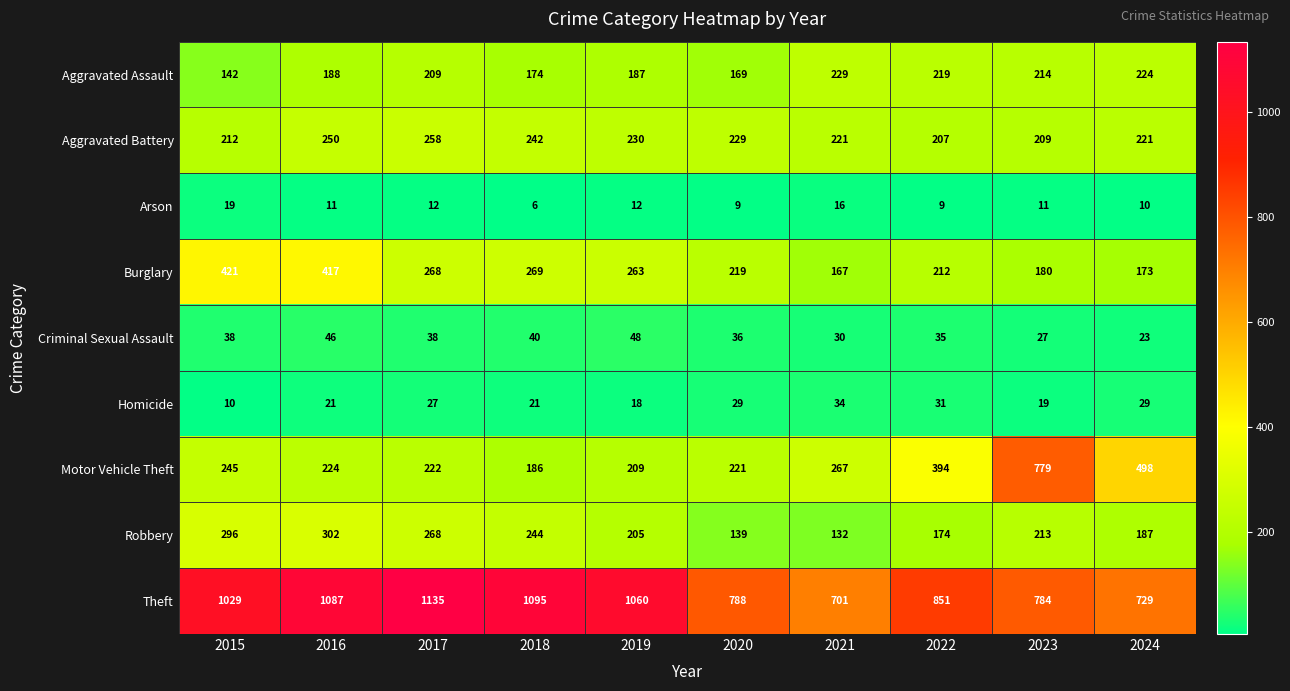

True or false: Robbery has a value of 414 at 2015.

False